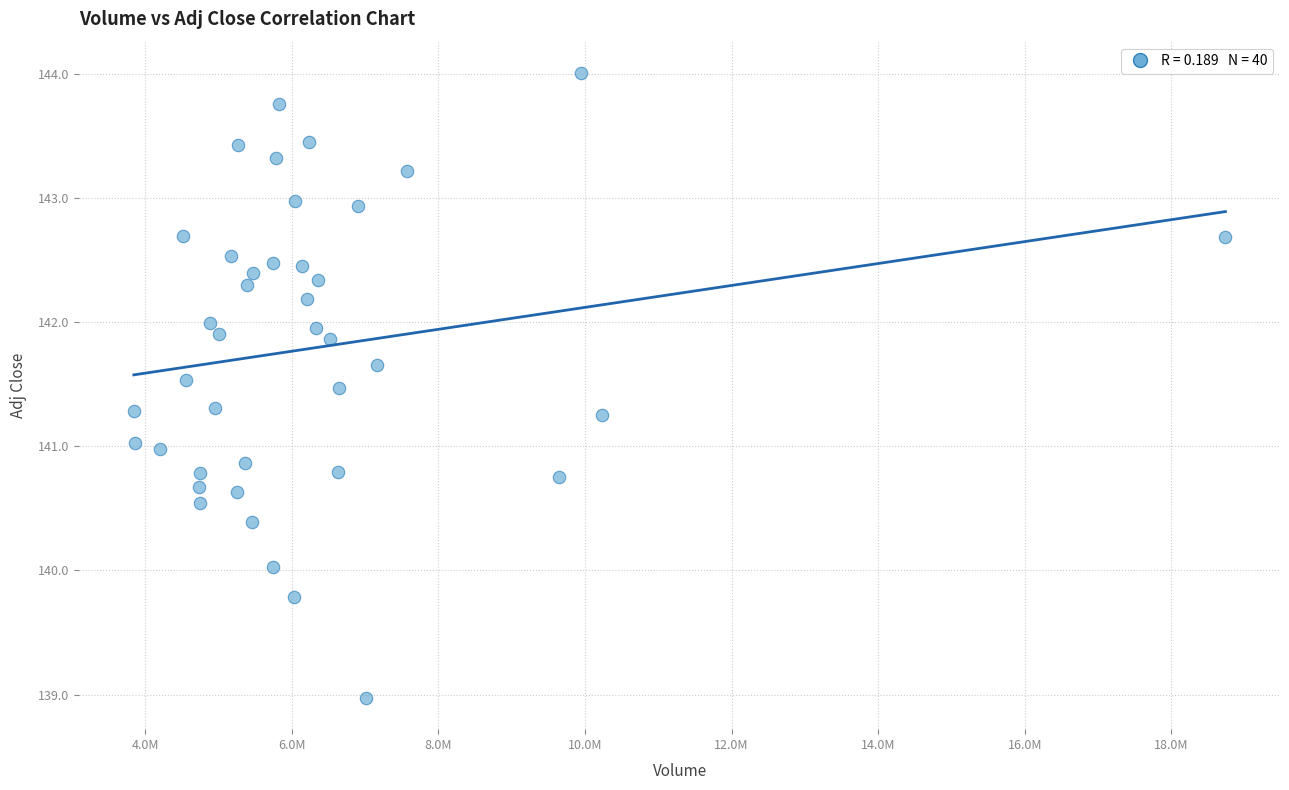

What is the range of X values (max minus min)?

14891600.0